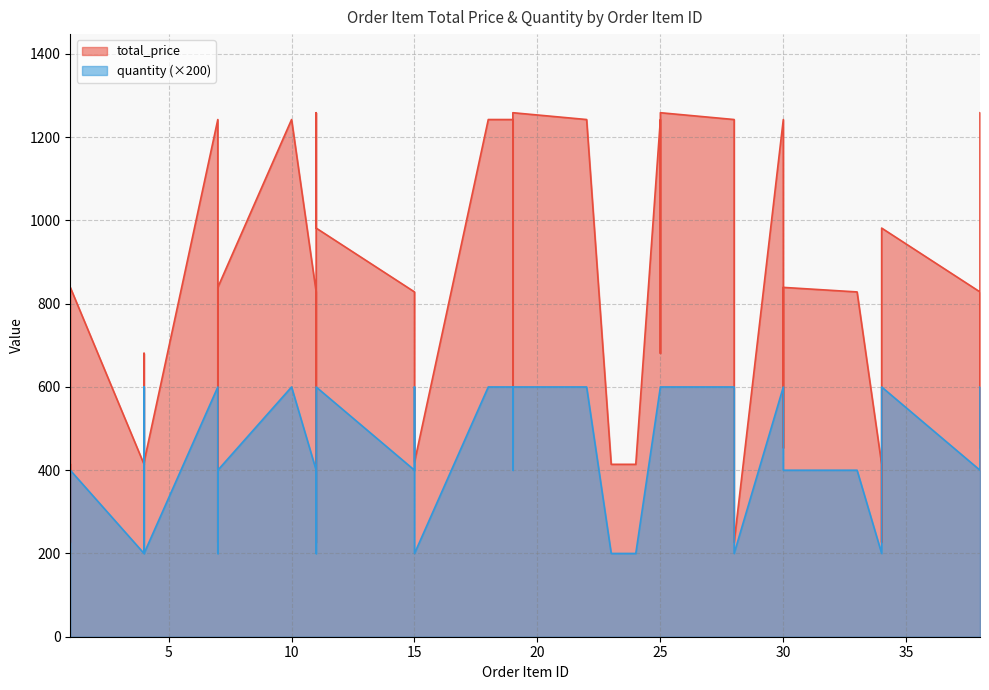

How many interior local peaks does the total_price series have?

11